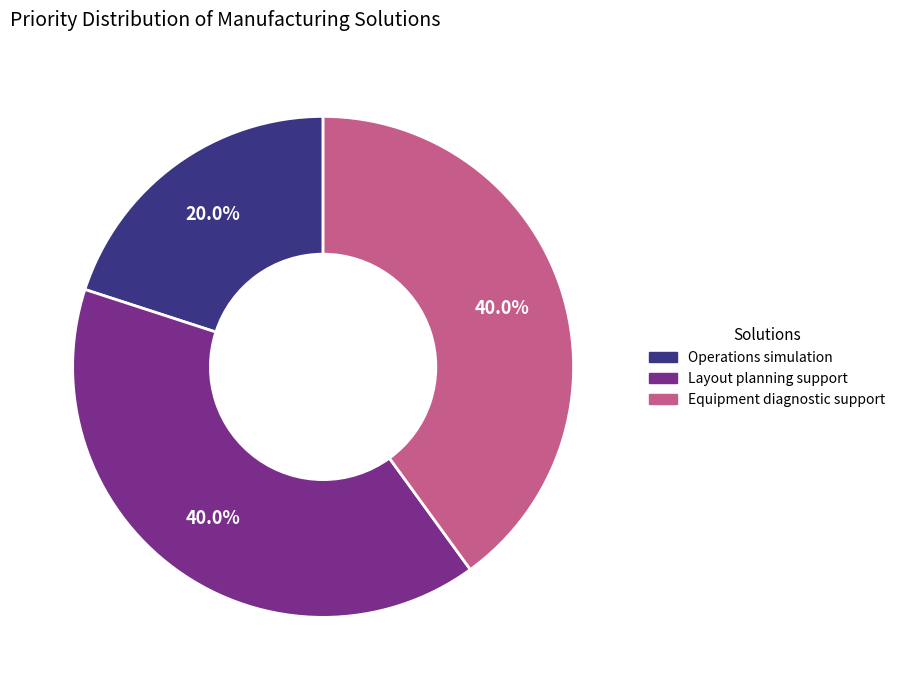

What is the total percentage of Equipment diagnostic support and Layout planning support?

80.0%